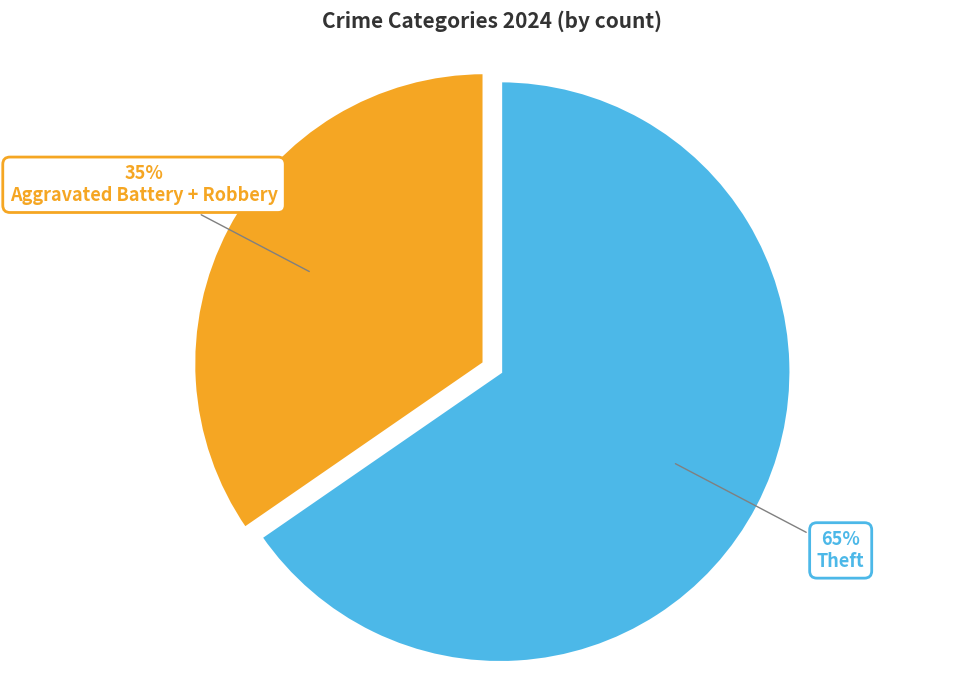

To the nearest percent, what is the average slice percentage?

50%